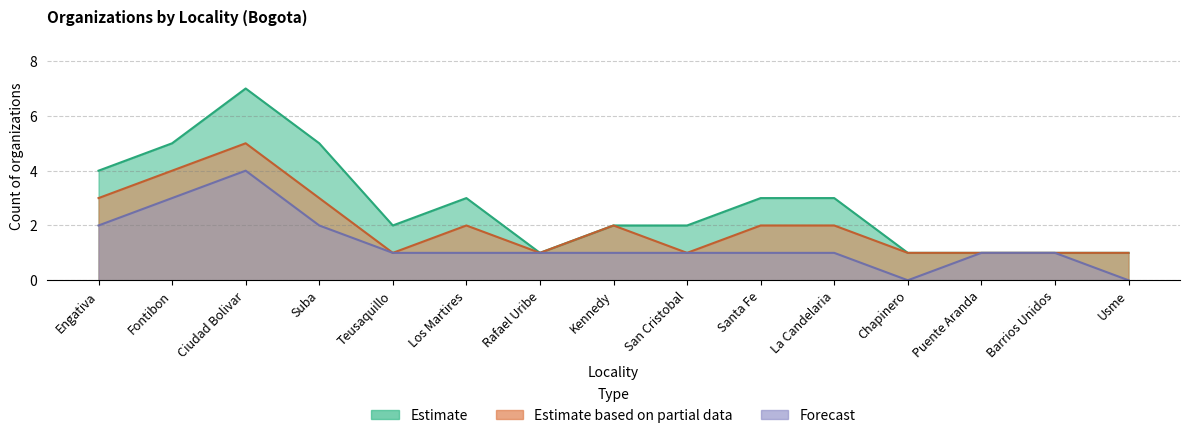

Which label corresponds to the smallest value in the chart?

Chapinero